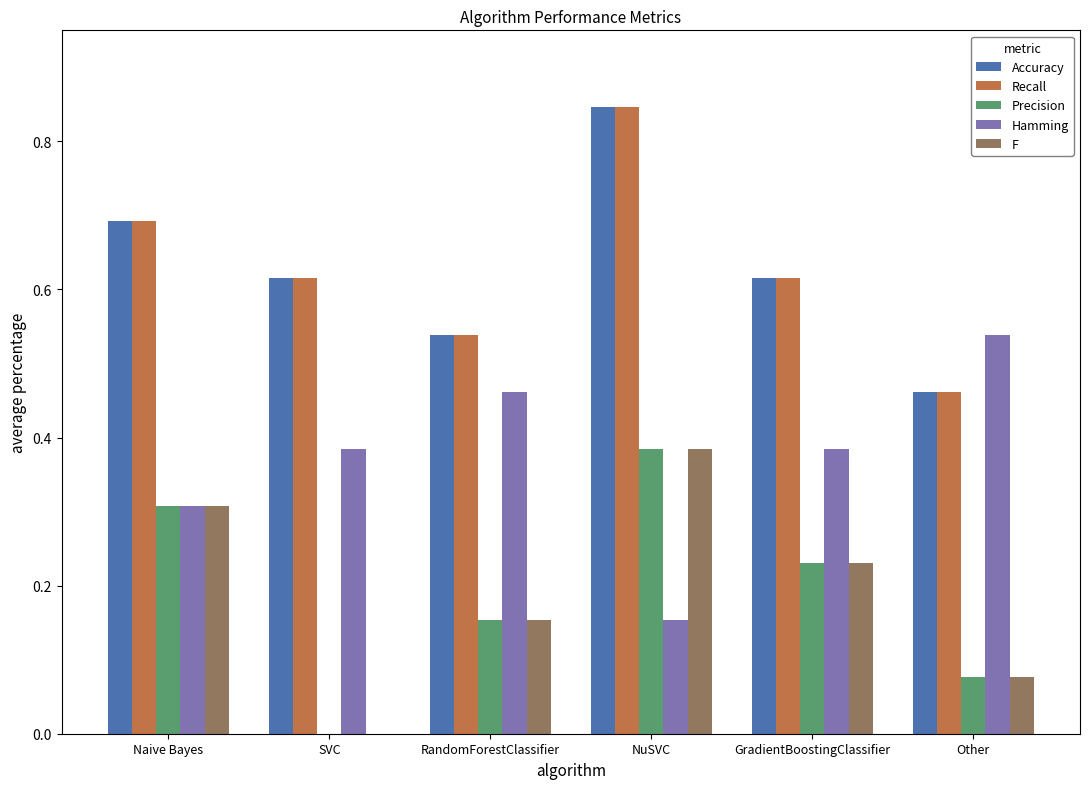

True or false: Accuracy has a value of 1.0 at SVC.

False